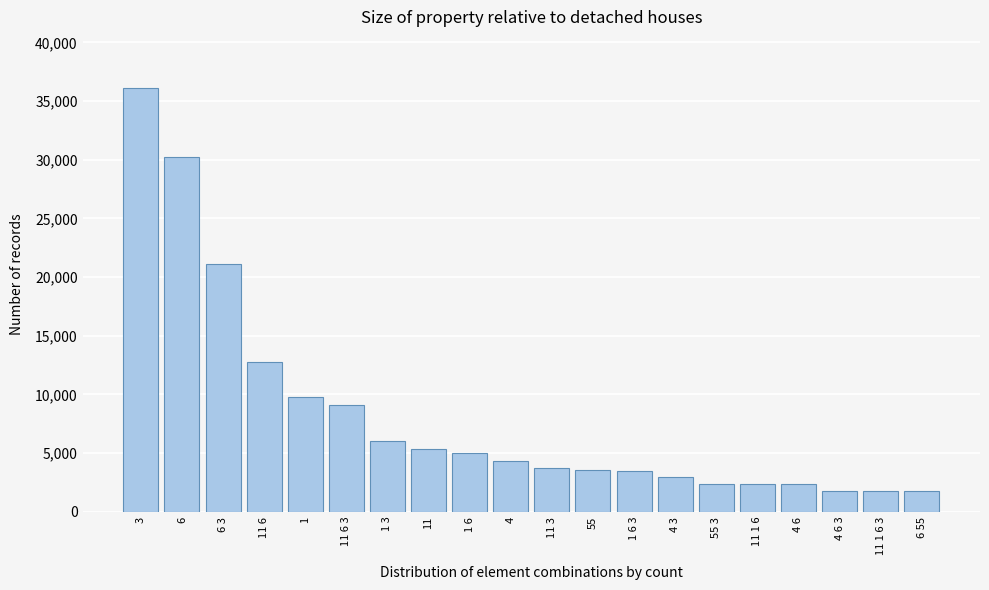

What is the label of the 14th bar from the left?

4 3